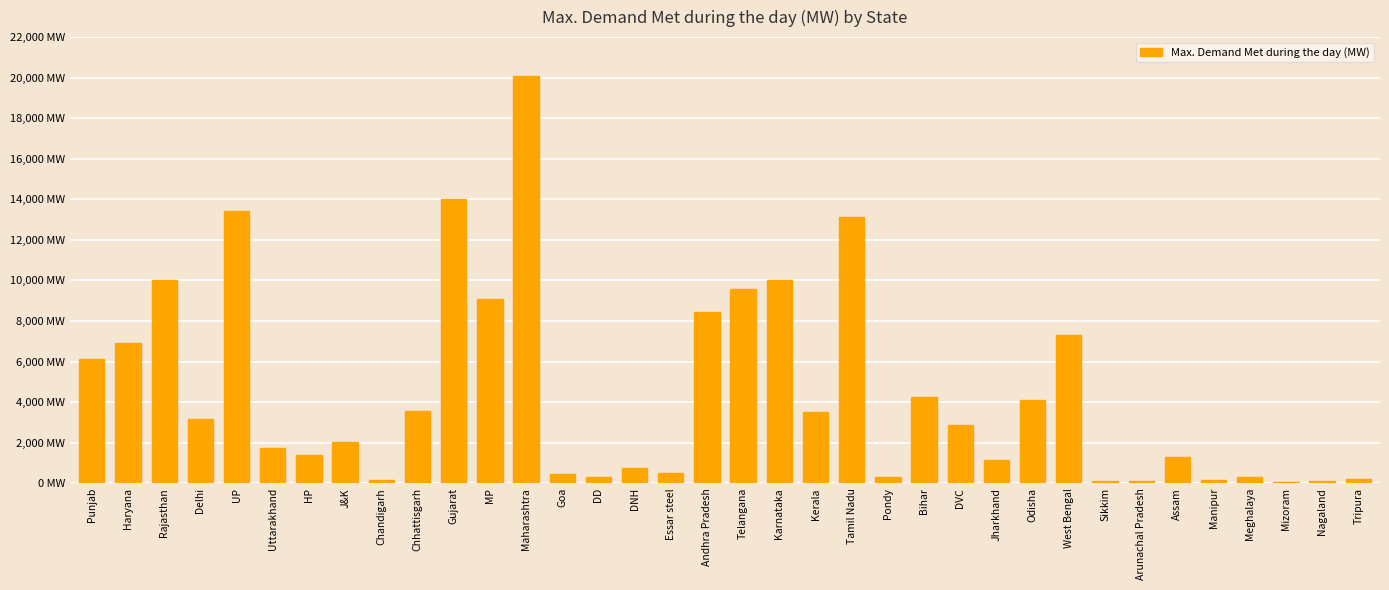

Are the bars horizontal?

No